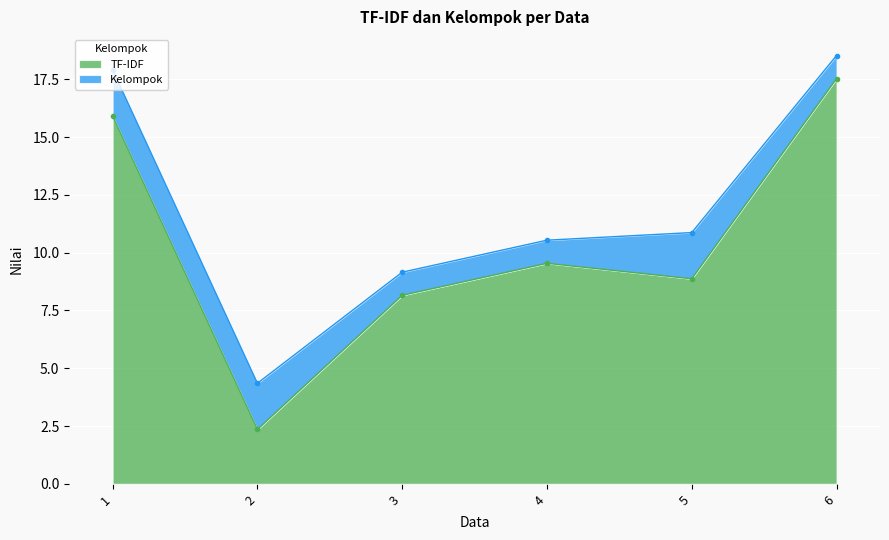

How many points are higher than both their immediate neighbors (excluding endpoints)?

1